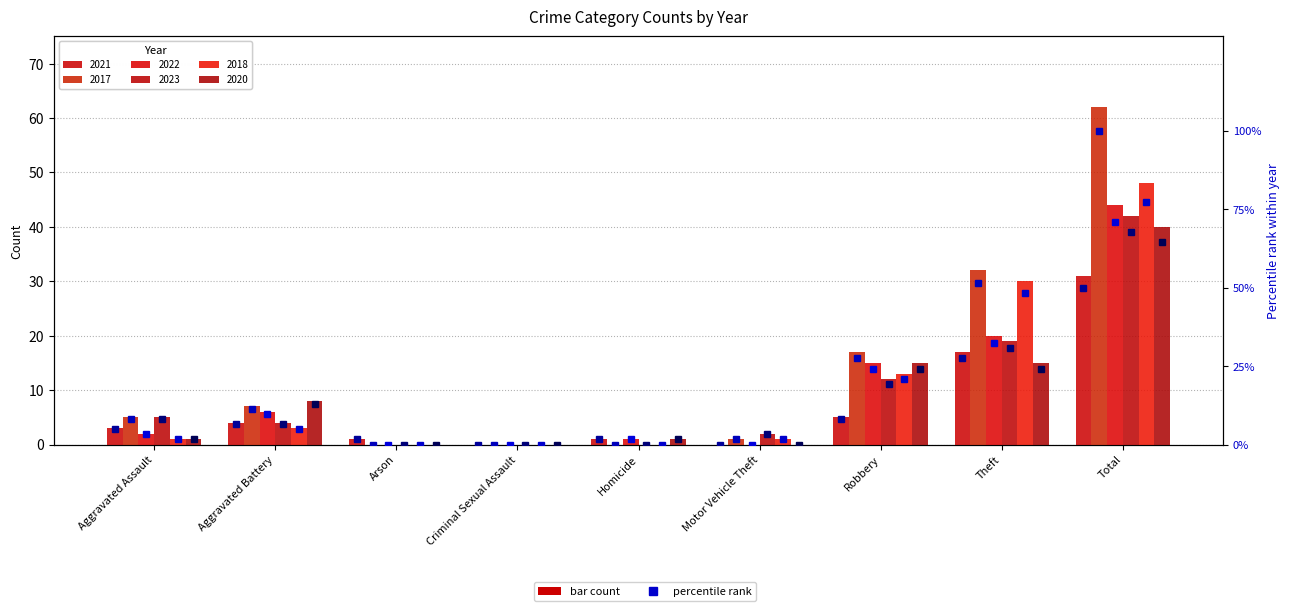

Which category has the highest value across all series?

Total